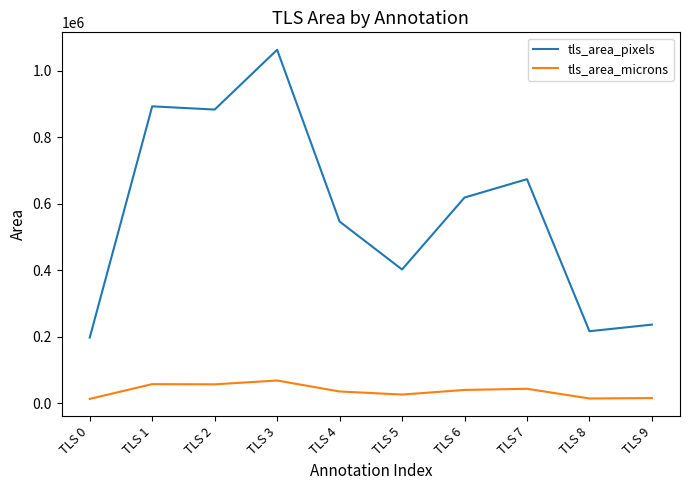

The value of tls_area_pixels at TLS 3 is 1062912.0. True or false?

True